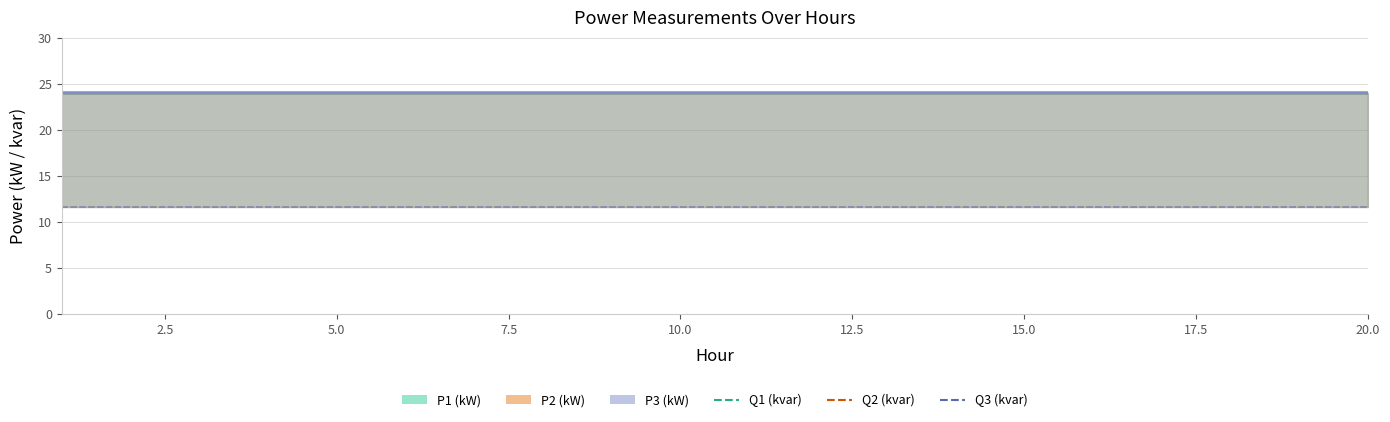

Count the Q3 (kvar) values in the range 11 to 12.

20